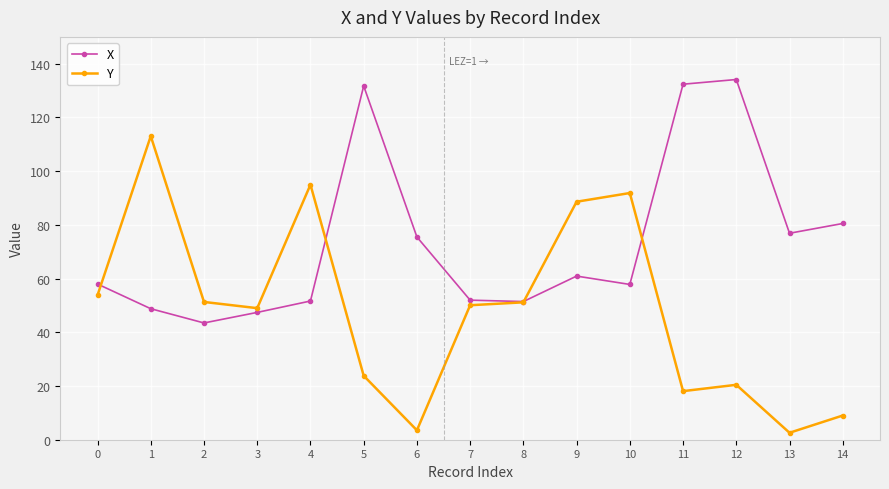

What is the difference between the Y values at 11 and 12?

2.4